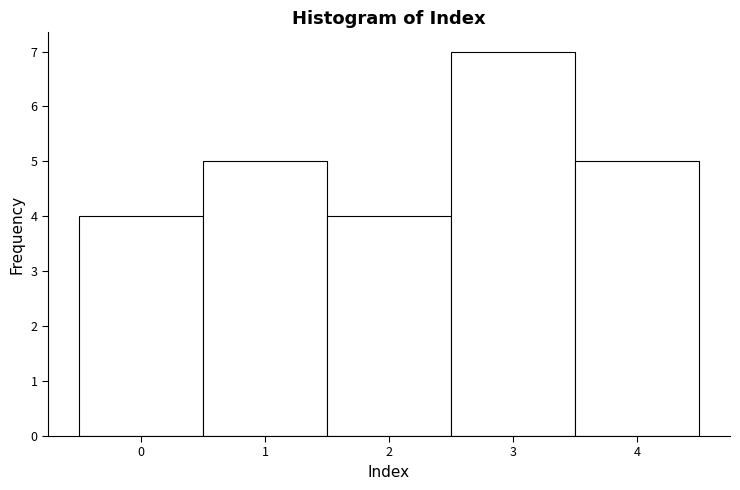

Reading left to right, transcribe this chart: for each bar, give the range it covers on the x-axis and its height. The values are not printed on the chart, so give them approximately, as read against the axis.

-0.5 to 0.5: 4
0.5 to 1.5: 5
1.5 to 2.5: 4
2.5 to 3.5: 7
3.5 to 4.5: 5